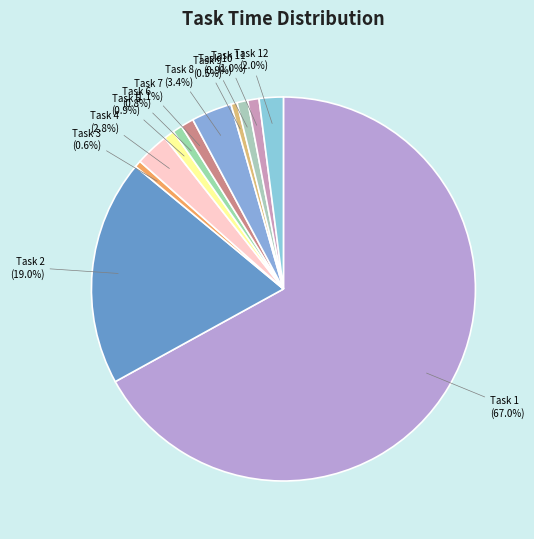

To the nearest percent, what portion does Task 3 represent?

1%